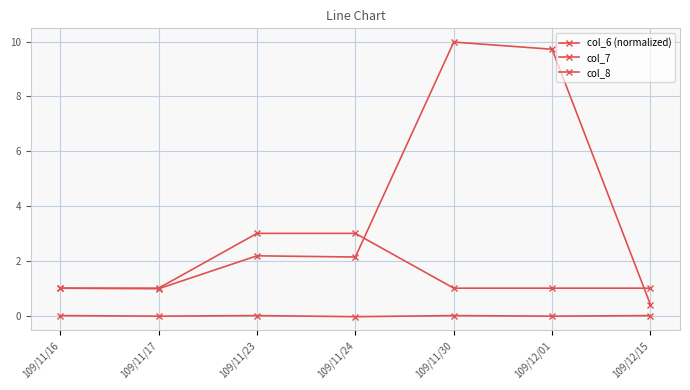

Which series has the largest total across all categories?

col_6 (normalized)